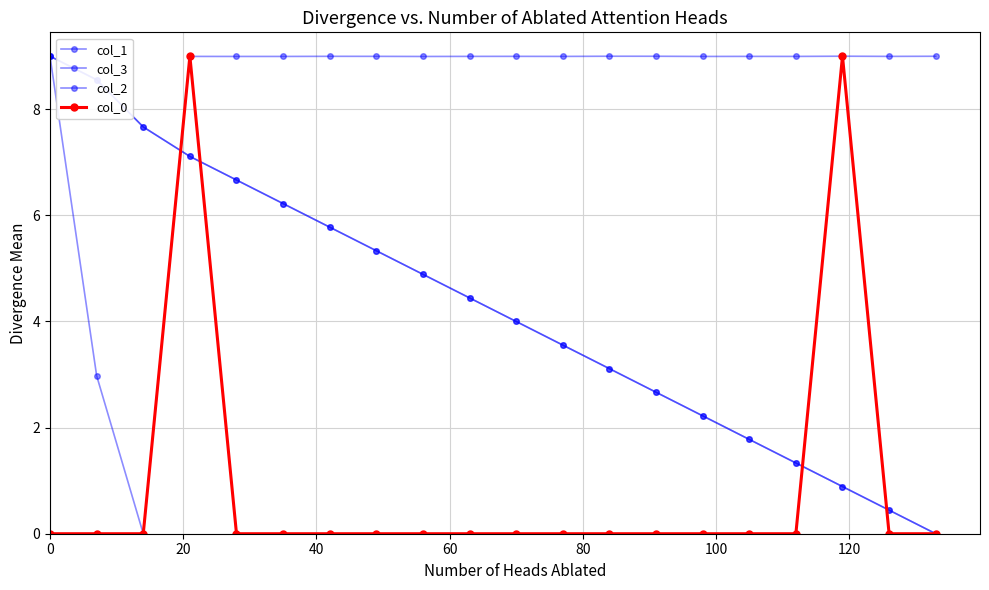

Reading left to right, extract all data points from this chart.

col_1: 9.0	8.6	7.7	7.1	6.7	6.2	5.8	5.3	4.9	4.4	4.0	3.6	3.1	2.7	2.2	1.8	1.3	0.9	0.4	0.0
col_3: 9.0	8.6	7.7	7.1	6.7	6.2	5.8	5.3	4.9	4.4	4.0	3.6	3.1	2.7	2.2	1.8	1.3	0.9	0.4	0.0
col_2: 9.0	3.0	0.0	9.0	9.0	9.0	9.0	9.0	9.0	9.0	9.0	9.0	9.0	9.0	9.0	9.0	9.0	9.0	9.0	9.0
col_0: 0.0	0.0	0.0	9.0	0.0	0.0	0.0	0.0	0.0	0.0	0.0	0.0	0.0	0.0	0.0	0.0	0.0	9.0	0.0	0.0